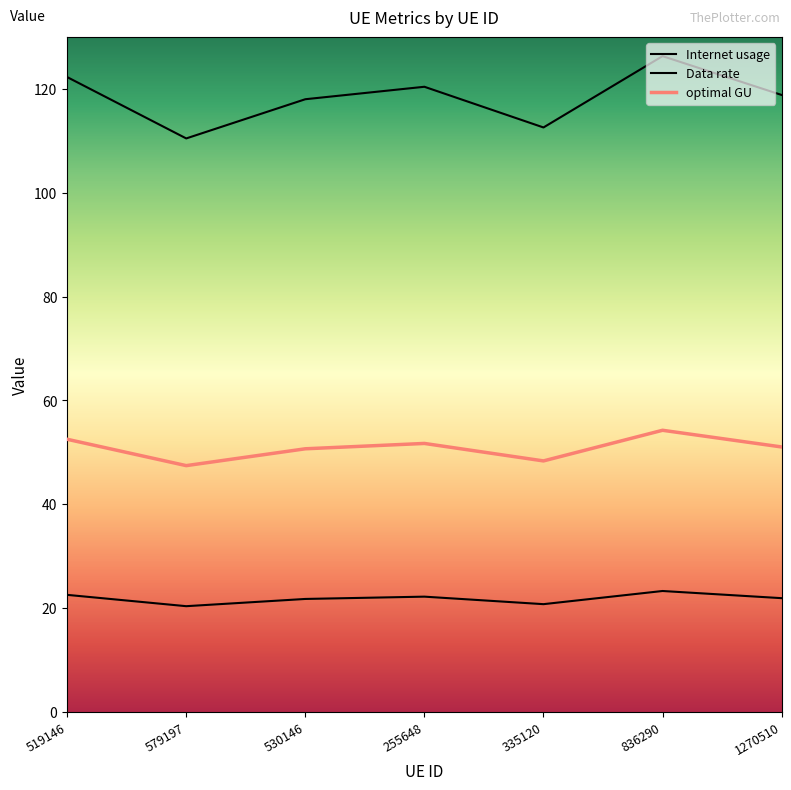

Does the chart display data point markers on the line(s)?

No